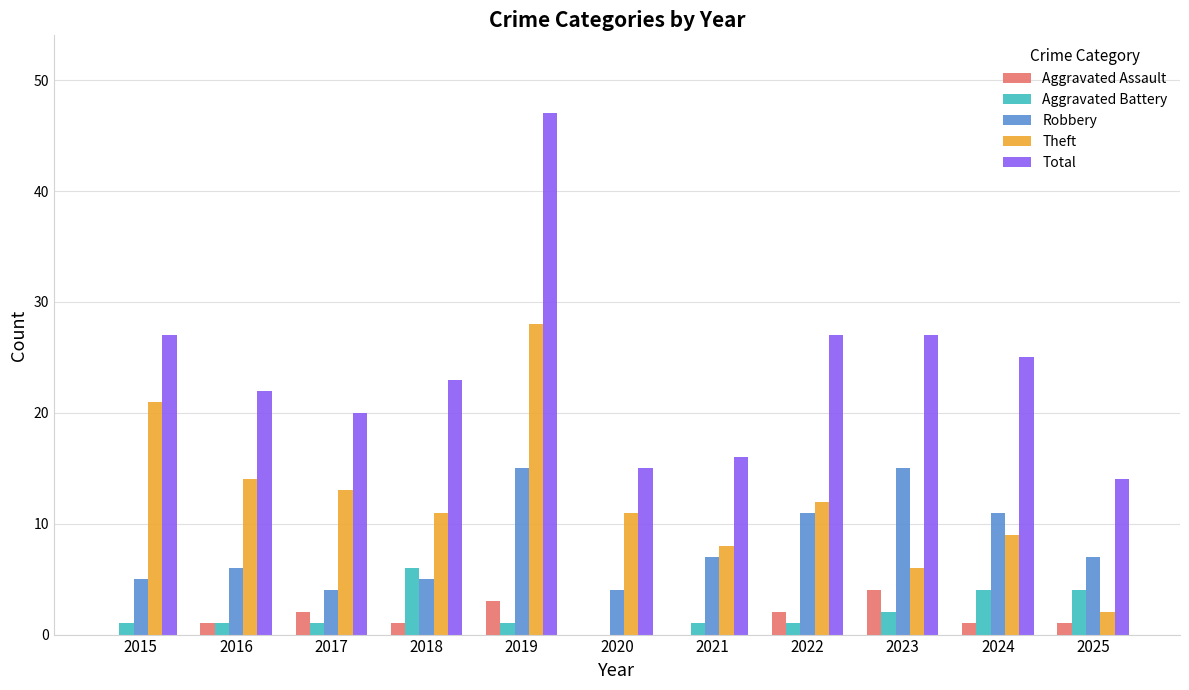

Which category has the highest value in the Theft series?

2019